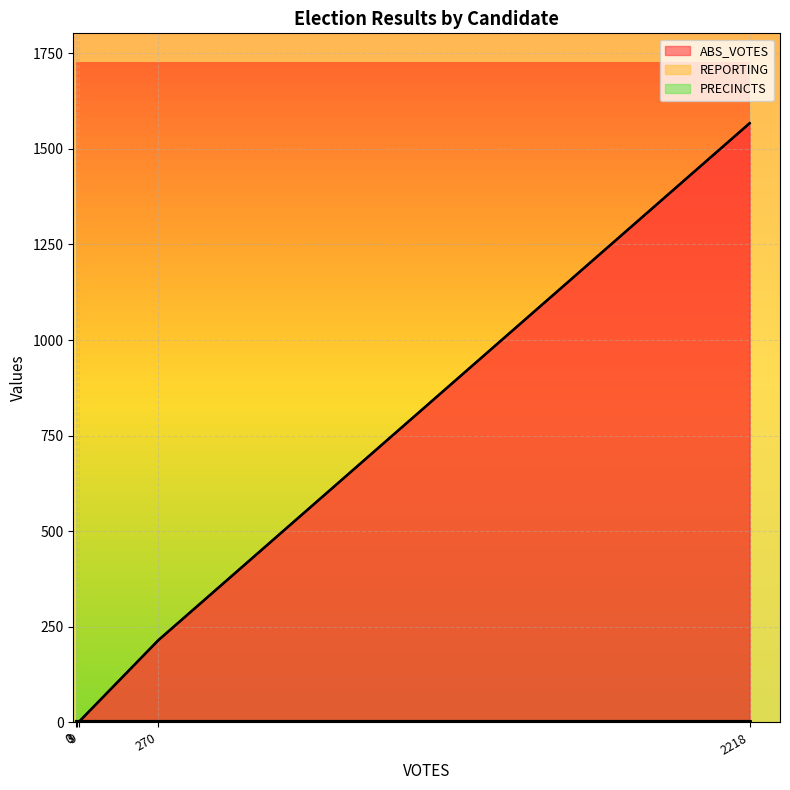

What is the highest value of the ABS_VOTES series?

1567